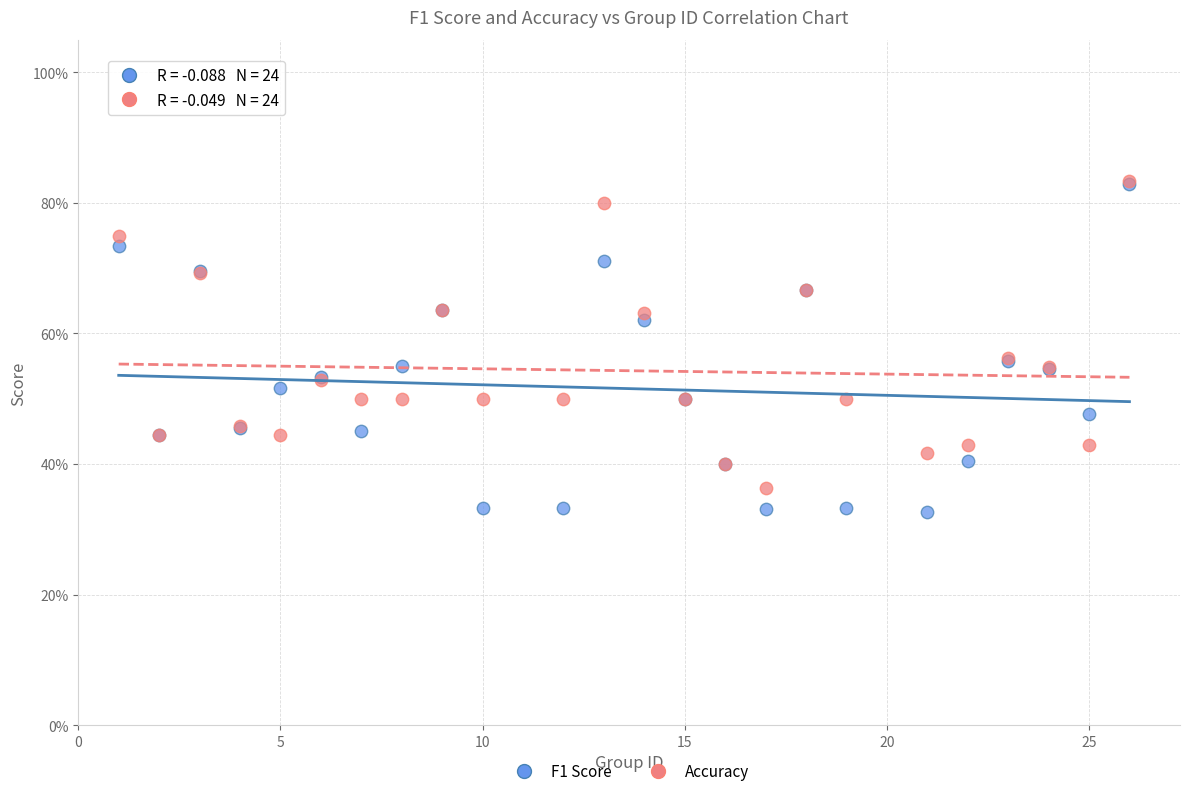

What are all the series names shown in the legend?

F1 Score, Accuracy